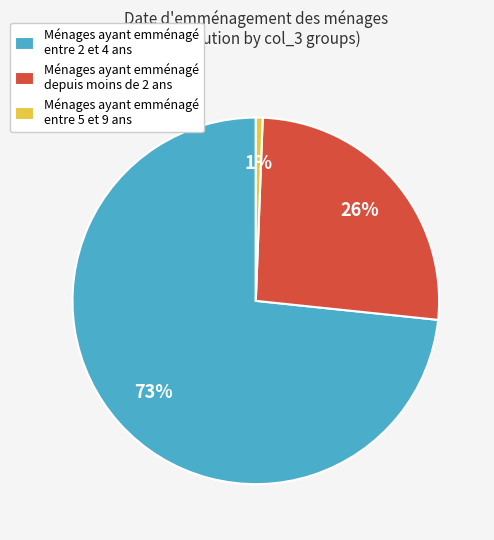

Between Ménages ayant emménagé entre 2 et 4 ans and Ménages ayant emménagé entre 5 et 9 ans, which is larger?

Ménages ayant emménagé entre 2 et 4 ans